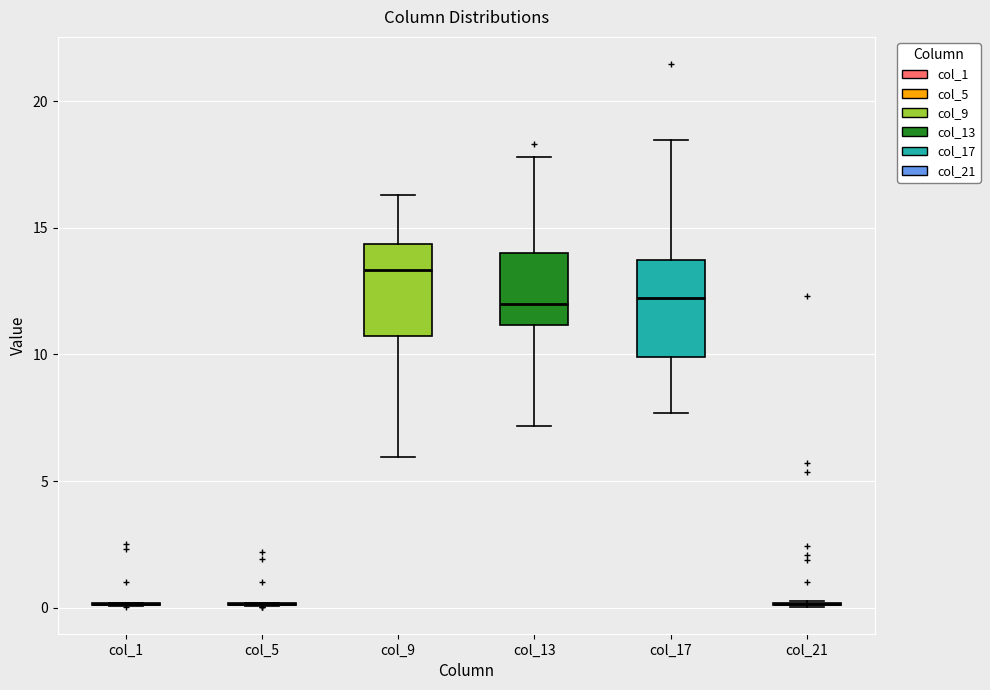

Reading left to right, transcribe this box plot: for each box, give where its median line is, the range the box spans, and where its two whiskers end, as read against the y-axis. The values are not printed on the chart, so give them approximately, as read against the axis.

col_1: box collapsed to a line at 0.0, whiskers 0.0 to 0.0
col_5: box collapsed to a line at 0.0, whiskers 0.0 to 0.0
col_9: median 13.5, box 10.5 to 14.5, whiskers 6.0 to 16.5
col_13: median 12.0, box 11.0 to 14.0, whiskers 7.0 to 18.0
col_17: median 12.0, box 10.0 to 13.5, whiskers 7.5 to 18.5
col_21: box collapsed to a line at 0.0, whiskers 0.0 to 0.5